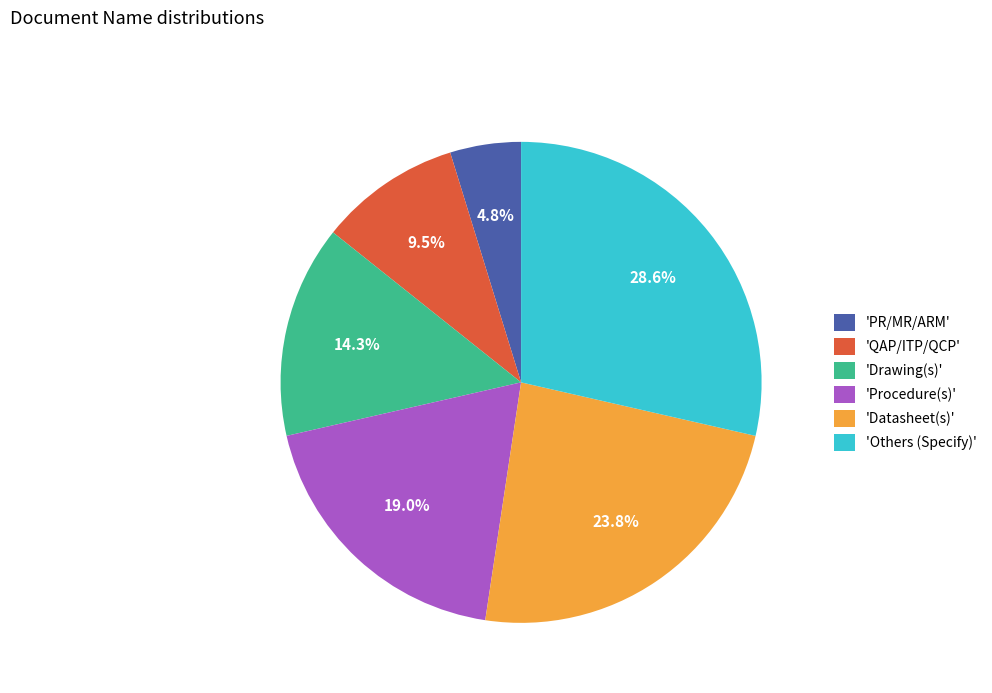

How many segments does this pie chart have?

6